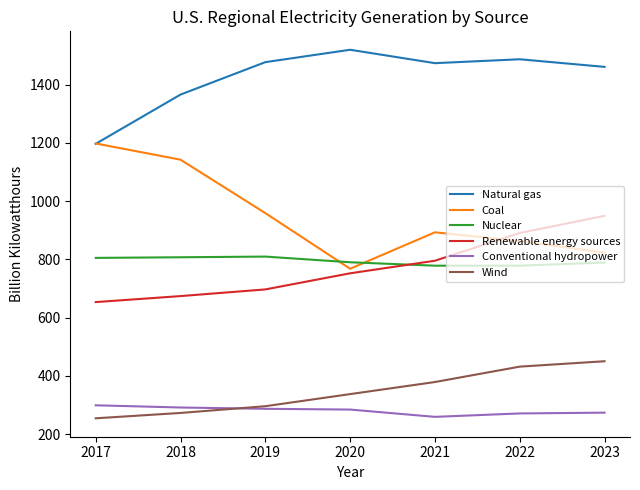

What is the spread (max minus min) of values at 2017?

943.8